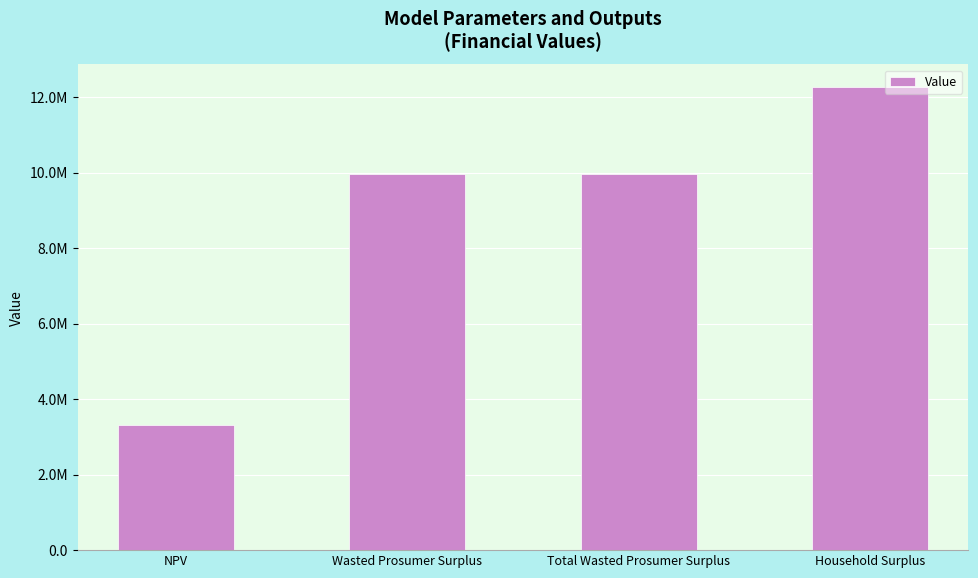

Are the bars horizontal?

No